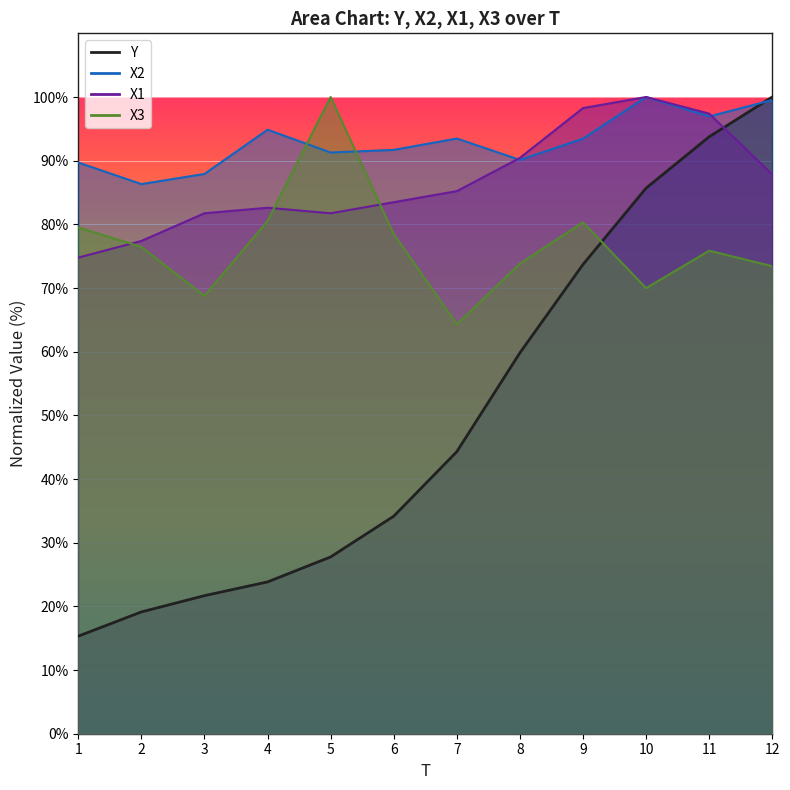

Between which two adjacent categories do X3 and Y first intersect?

9 and 10